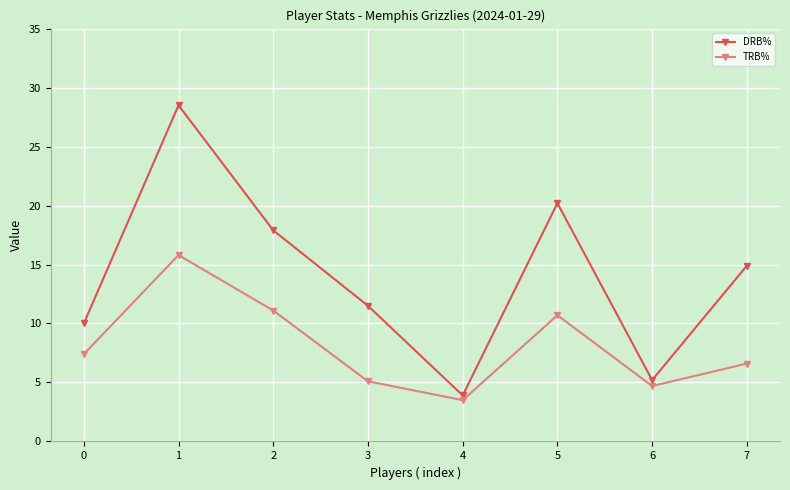

What is the highest value of the TRB% series?

15.8